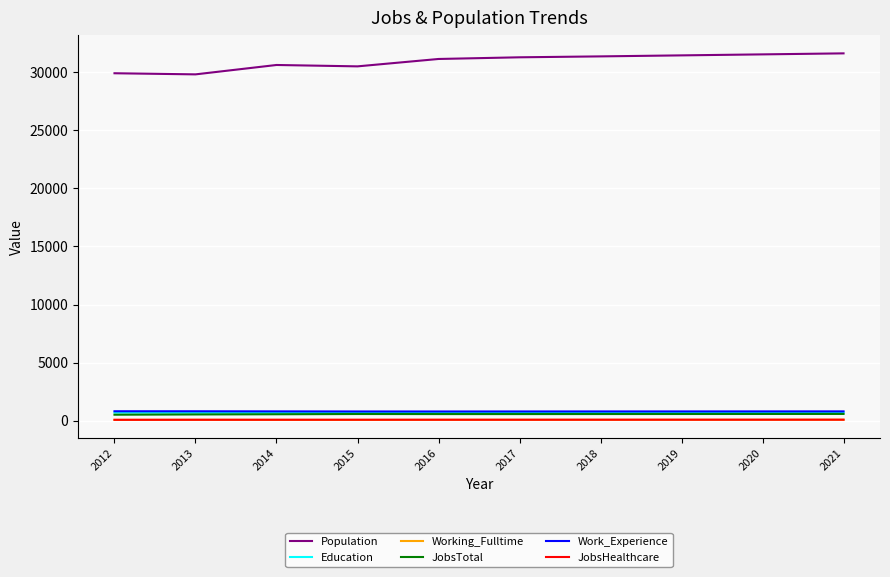

Which series has the largest total across all categories?

Population